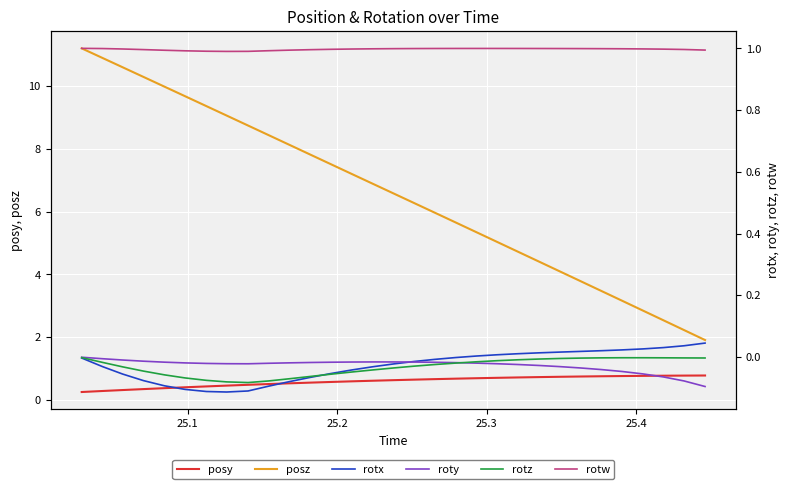

Reading right to left, list all the values displayed in this chart.

posy: 0.8	0.8	0.8	0.8	0.8	0.8	0.7	0.7	0.7	0.7	0.7	0.7	0.7	0.7	0.6	0.6	0.6	0.6	0.6	0.6	0.5	0.5	0.5	0.5	0.4	0.4	0.4	0.3	0.3	0.3	0.3
posz: 1.9	2.2	2.5	2.9	3.2	3.5	3.8	4.1	4.4	4.7	5.0	5.3	5.7	6.0	6.3	6.6	6.9	7.2	7.5	7.8	8.1	8.4	8.7	9.1	9.4	9.7	10.0	10.3	10.6	10.9	11.2
rotx: 0.0	0.0	0.0	0.0	0.0	0.0	0.0	0.0	0.0	0.0	0.0	0.0	-0.0	-0.0	-0.0	-0.0	-0.0	-0.0	-0.1	-0.1	-0.1	-0.1	-0.1	-0.1	-0.1	-0.1	-0.1	-0.1	-0.1	-0.0	-0.0
roty: -0.1	-0.1	-0.1	-0.1	-0.0	-0.0	-0.0	-0.0	-0.0	-0.0	-0.0	-0.0	-0.0	-0.0	-0.0	-0.0	-0.0	-0.0	-0.0	-0.0	-0.0	-0.0	-0.0	-0.0	-0.0	-0.0	-0.0	-0.0	-0.0	-0.0	-0.0
rotz: -0.0	-0.0	-0.0	-0.0	-0.0	-0.0	-0.0	-0.0	-0.0	-0.0	-0.0	-0.0	-0.0	-0.0	-0.0	-0.0	-0.0	-0.0	-0.1	-0.1	-0.1	-0.1	-0.1	-0.1	-0.1	-0.1	-0.1	-0.0	-0.0	-0.0	-0.0
rotw: 1.0	1.0	1.0	1.0	1.0	1.0	1.0	1.0	1.0	1.0	1.0	1.0	1.0	1.0	1.0	1.0	1.0	1.0	1.0	1.0	1.0	1.0	1.0	1.0	1.0	1.0	1.0	1.0	1.0	1.0	1.0